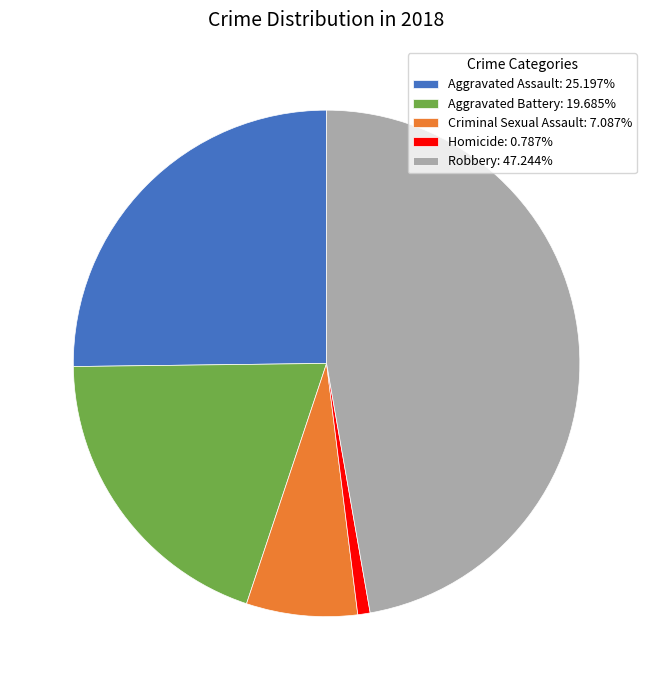

Between Robbery and Homicide, which is larger?

Robbery